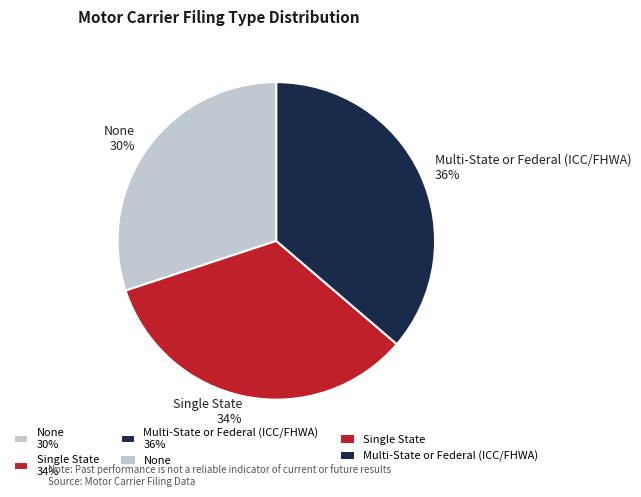

Which slice is the largest?

Multi-State or Federal (ICC/FHWA)